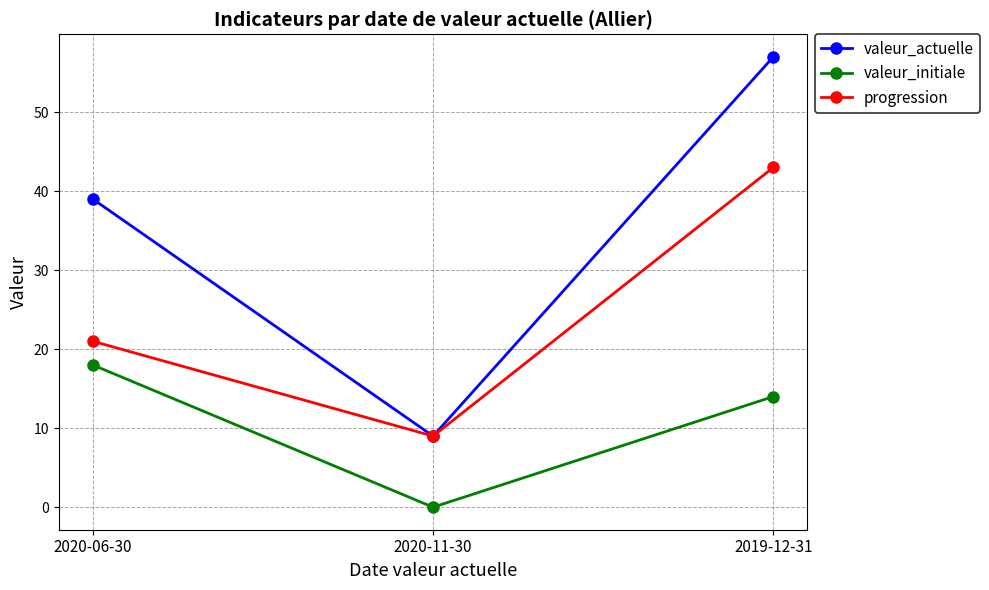

List the labels in order of valeur_actuelle value, smallest first.

2020-11-30, 2020-06-30, 2019-12-31